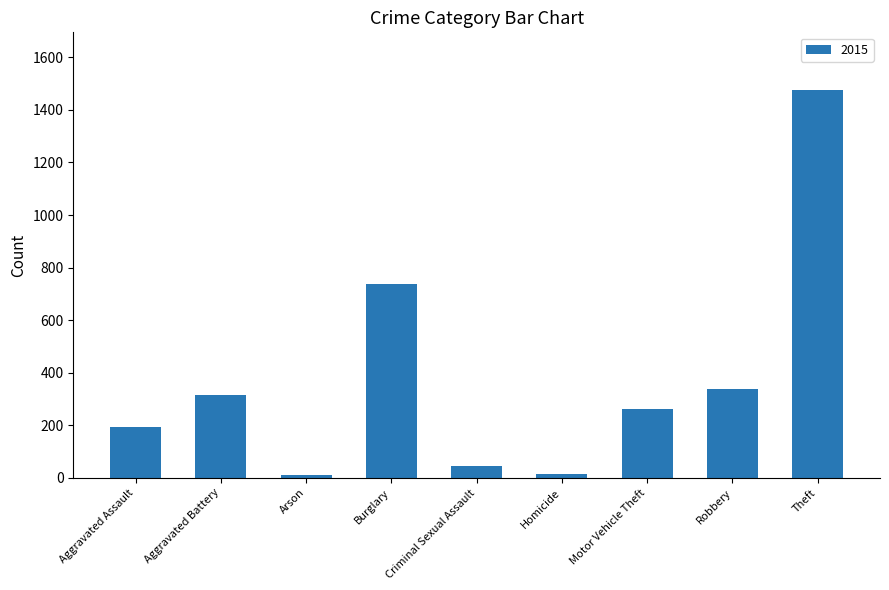

What is the maximum value shown in the chart?

1474